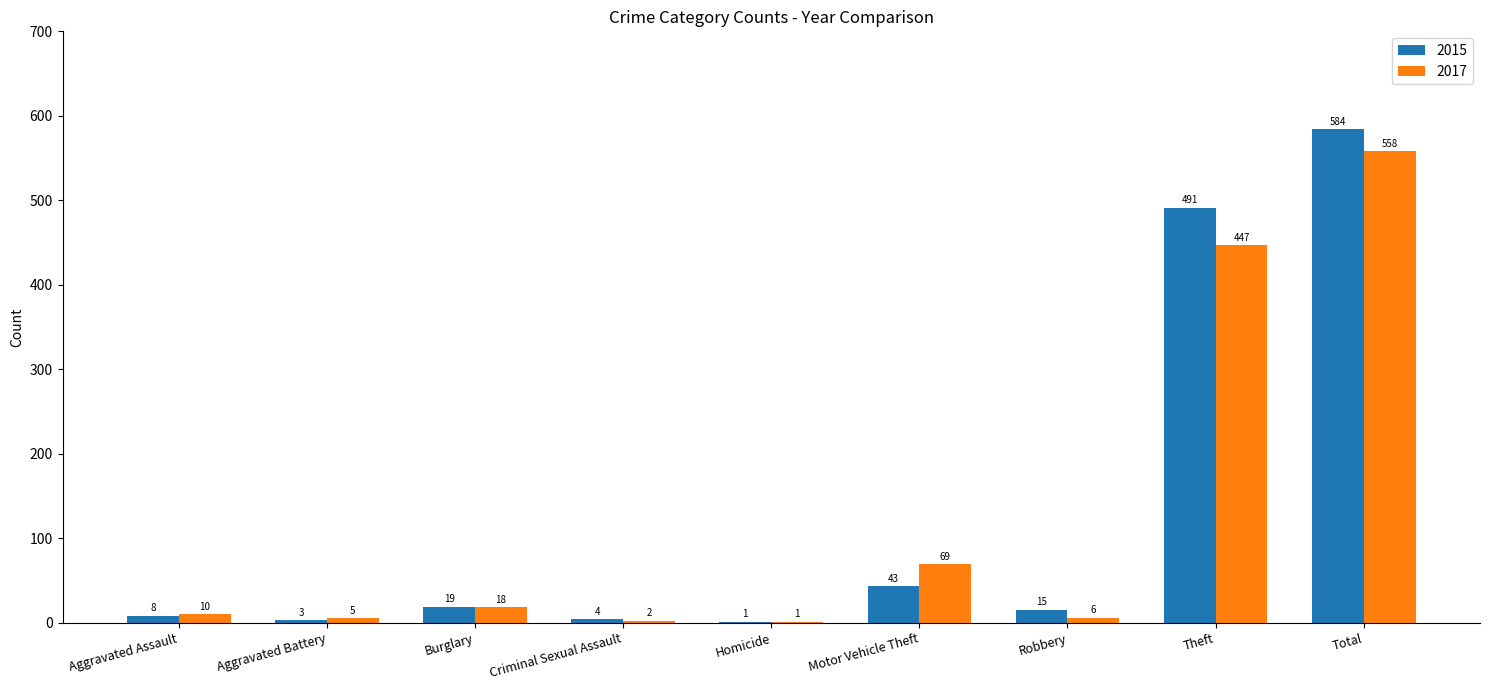

At which category is the sum across all series the highest?

Total